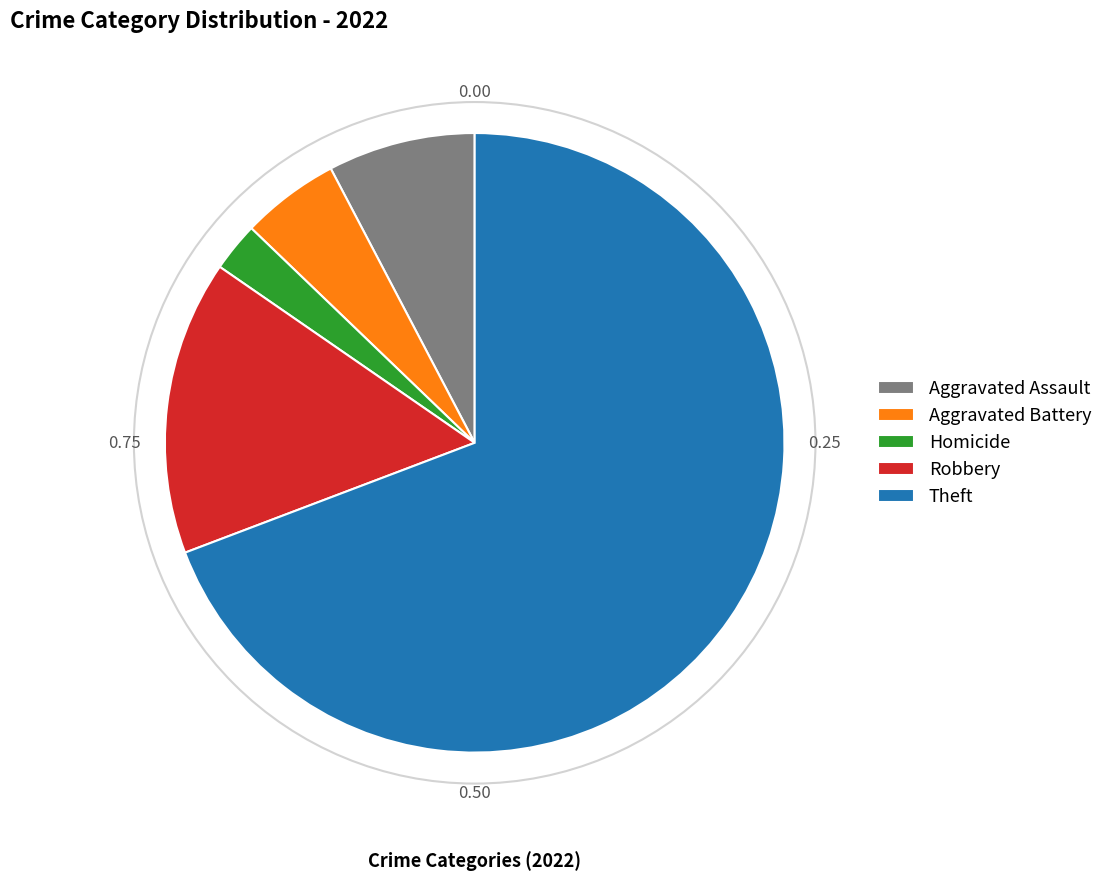

Which slice is the largest?

Theft